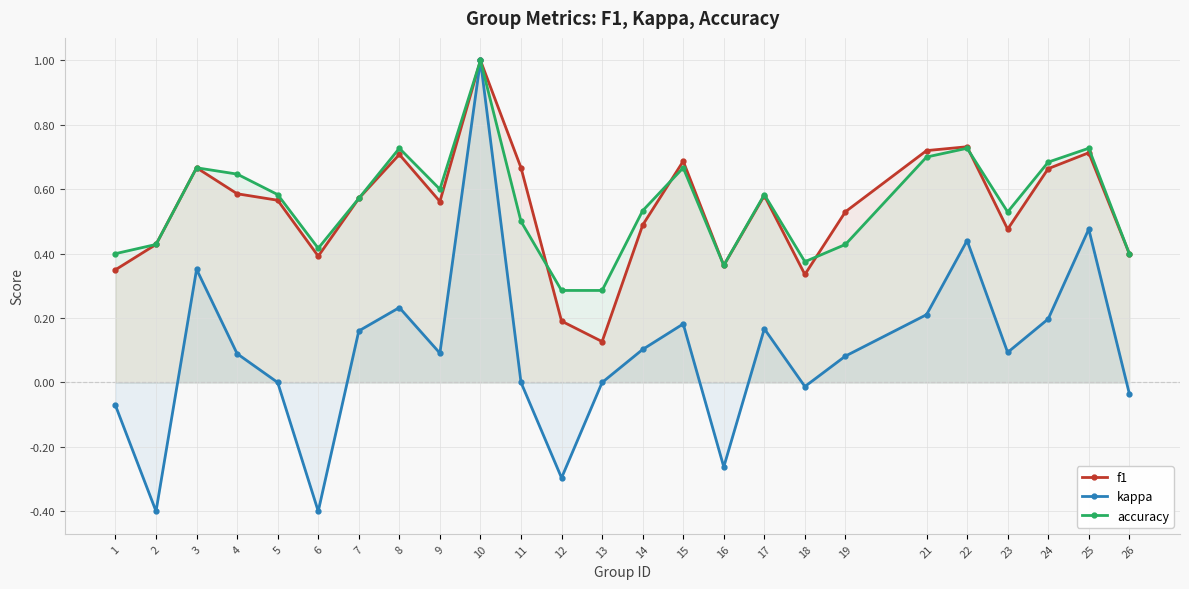

Rank the categories by accuracy value from highest to lowest.

10, 8, 22, 25, 21, 24, 3, 15, 4, 9, 5, 17, 7, 14, 23, 11, 2, 19, 6, 1, 26, 18, 16, 12, 13